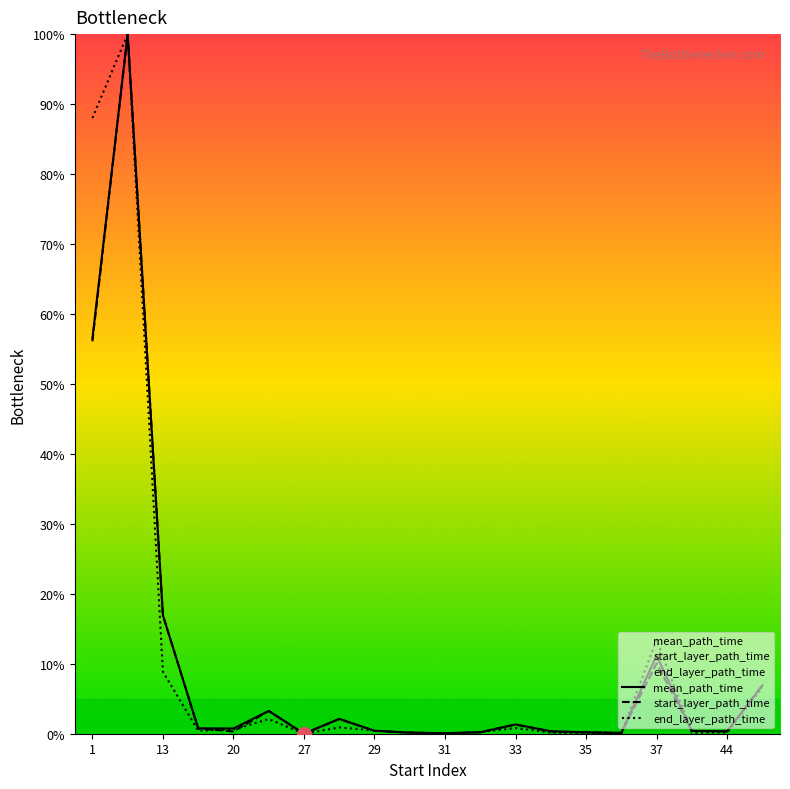

Which label corresponds to the smallest value in the chart?

27